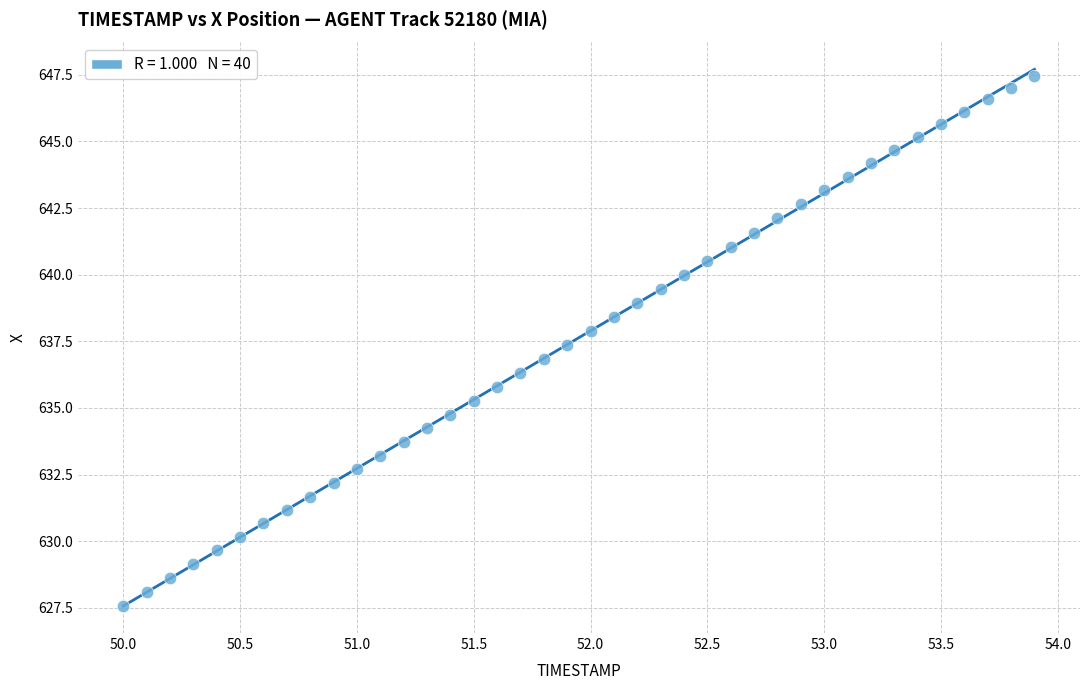

What is the range of Y values (max minus min)?

19.9